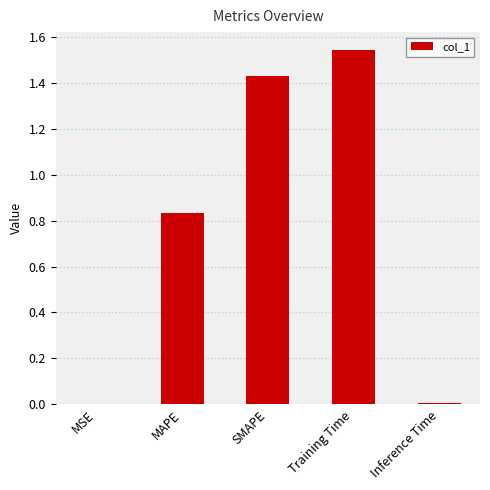

The chart shows a value of 1.4 at MAPE. True or false?

False